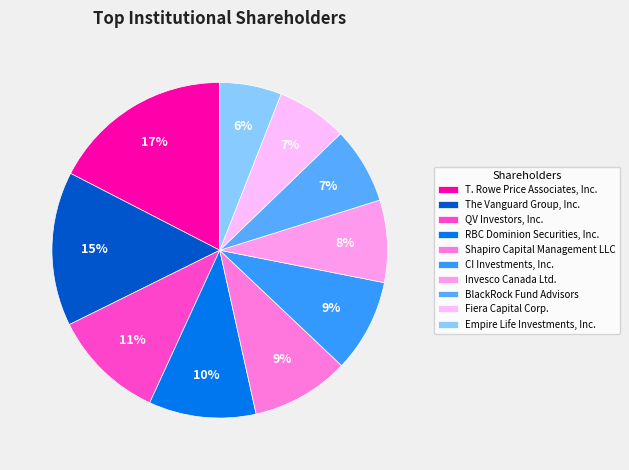

What is the smallest slice in the pie chart?

Empire Life Investments, Inc.